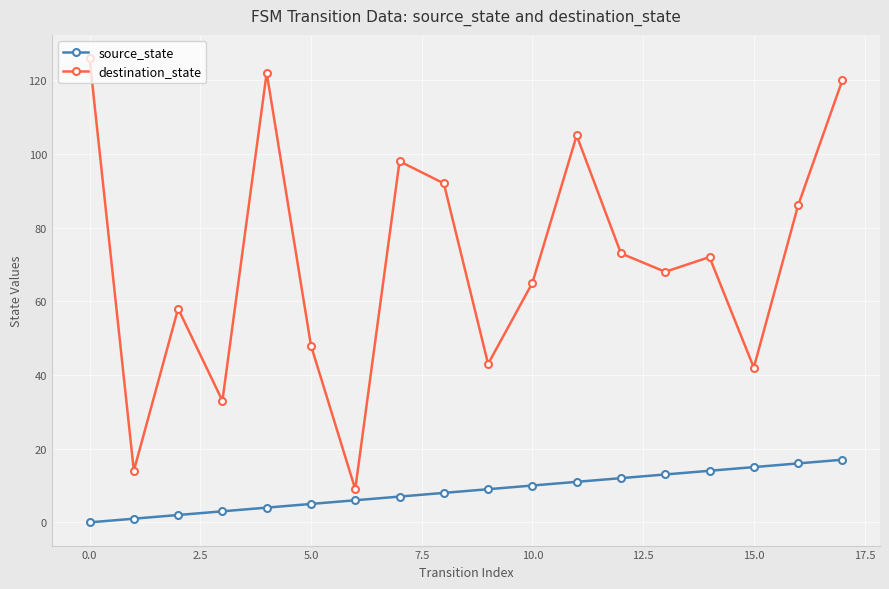

True or false: destination_state and source_state intersect in this chart.

False